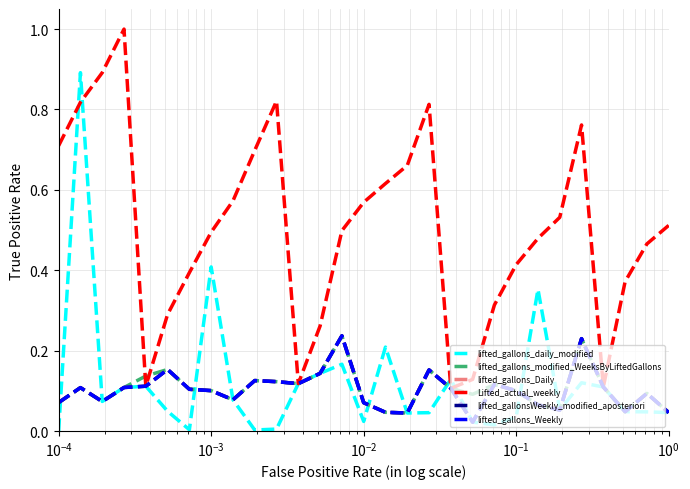

True or false: Lifted_actual_weekly has more than 0 points higher than both neighbors.

True